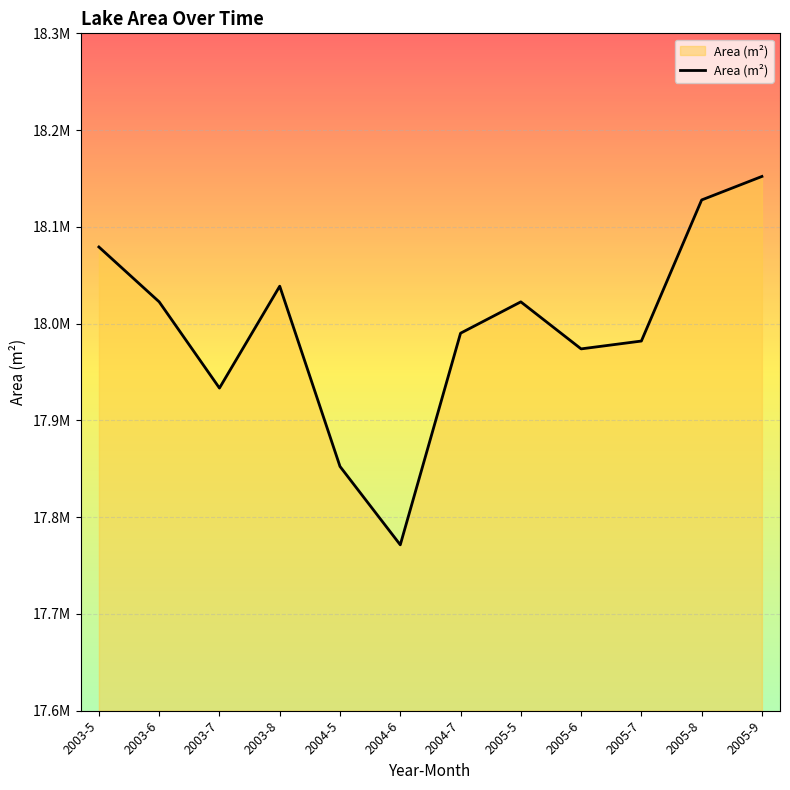

What position from the right is 2003-7?

10